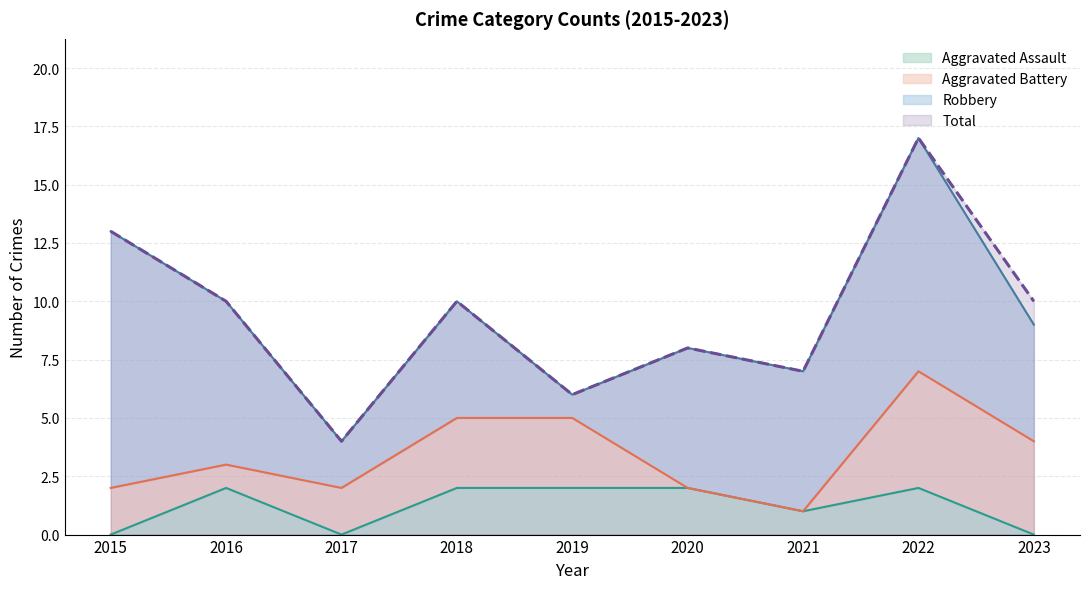

The Total series shows 16 at 2016. True or false?

False